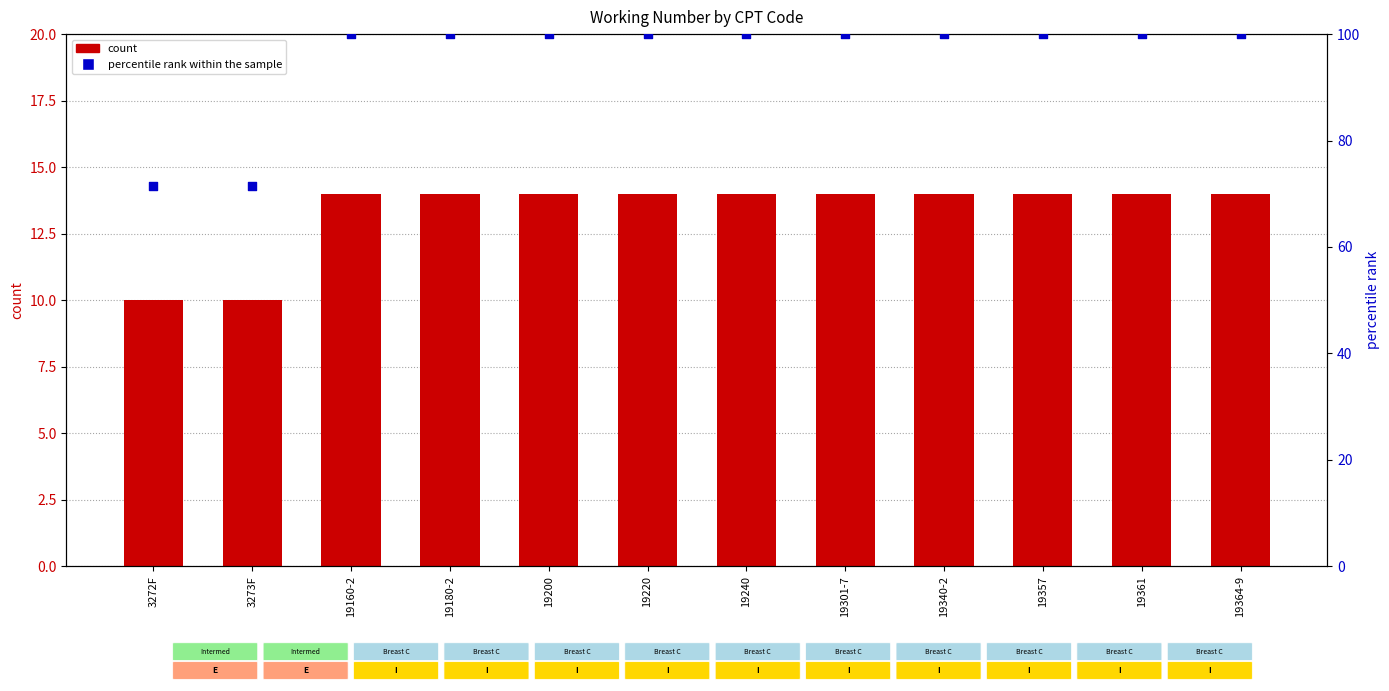

Is the value of count at 3273F greater than the value of percentile rank within the sample at 19240?

No